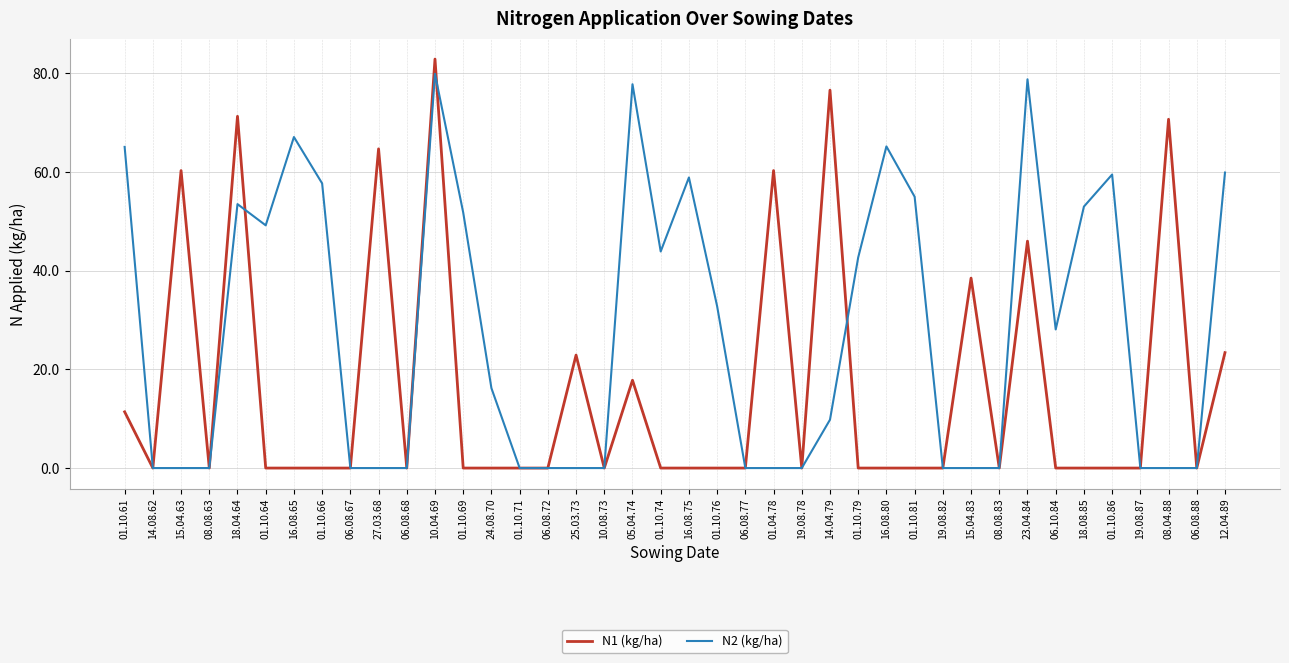

What is the spread (max minus min) of values at 01.10.86?

59.5